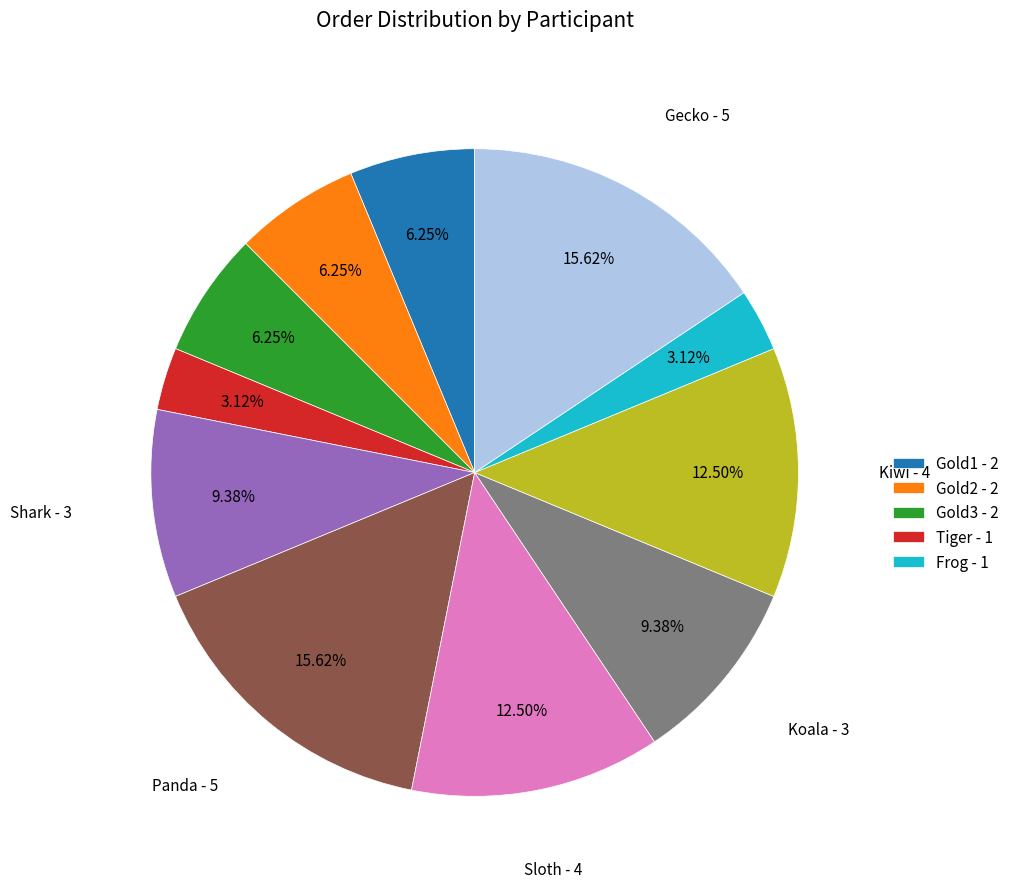

Does any single category account for the majority?

No